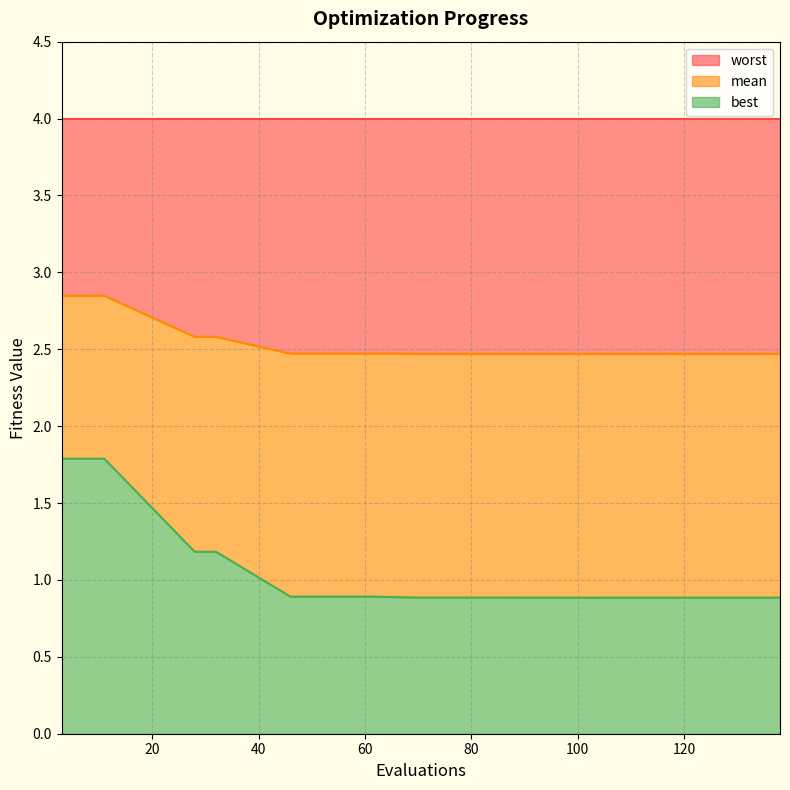

At which category is the sum across all series the highest?

3